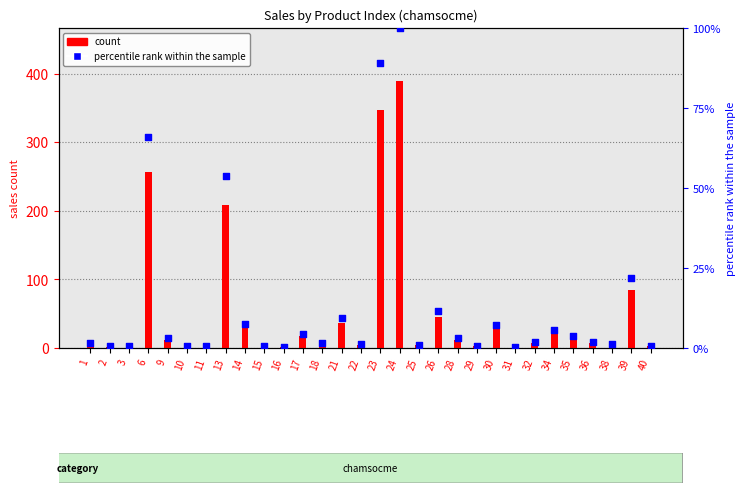

What are all the series names shown in the legend?

count, percentile rank within the sample